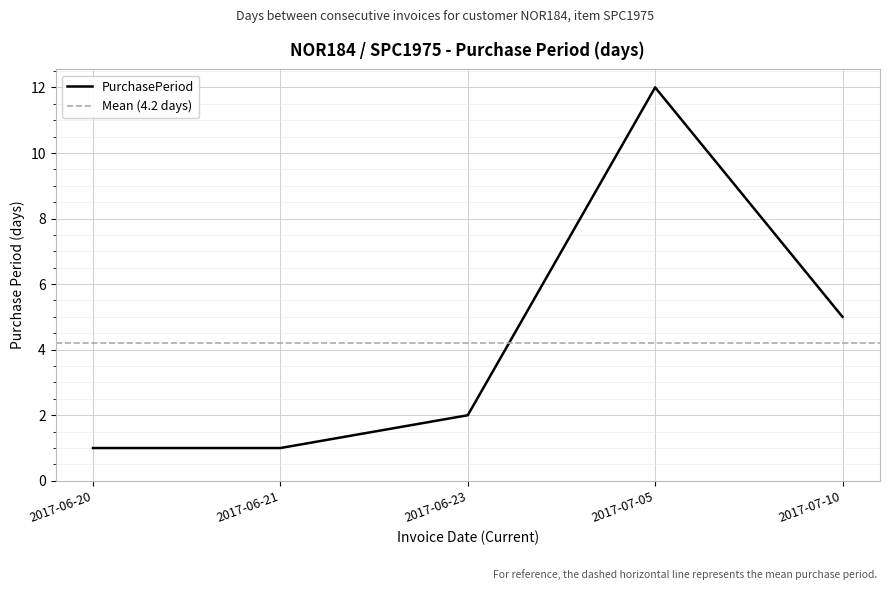

At which label is the value closest to 6?

2017-07-10